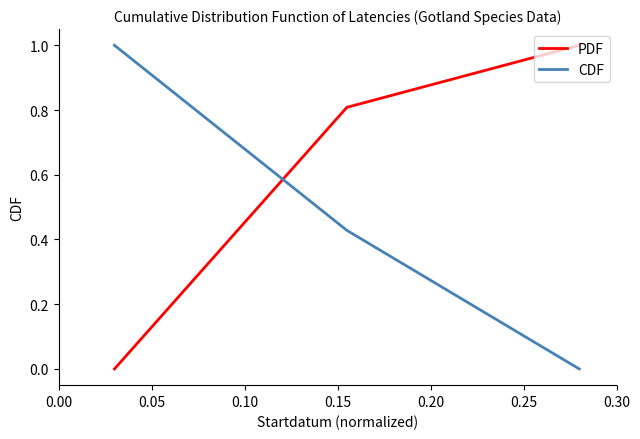

How many positive values does the CDF series have?

2